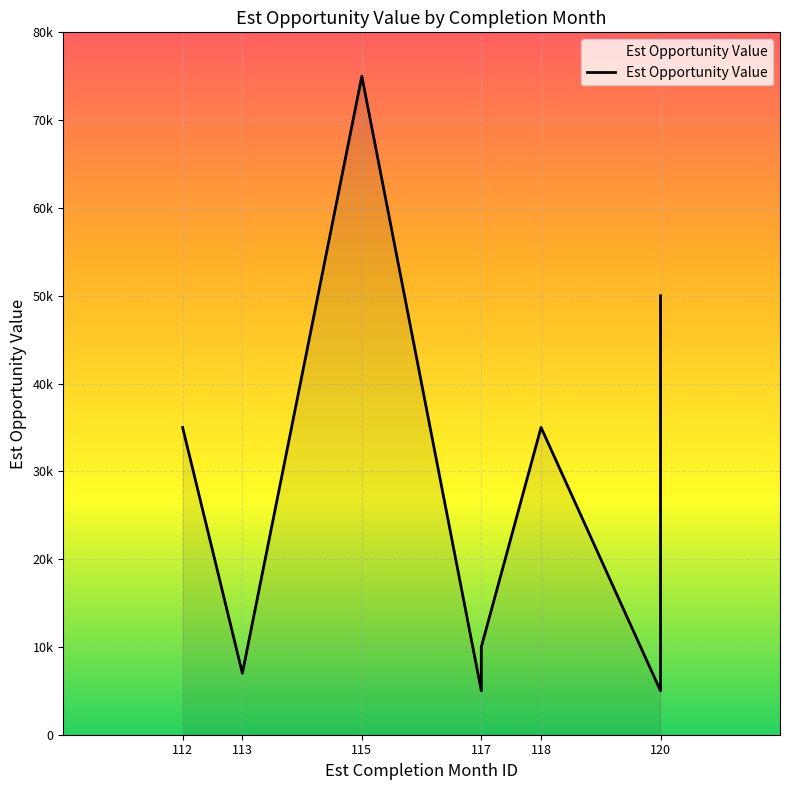

How many series are shown in this chart?

1